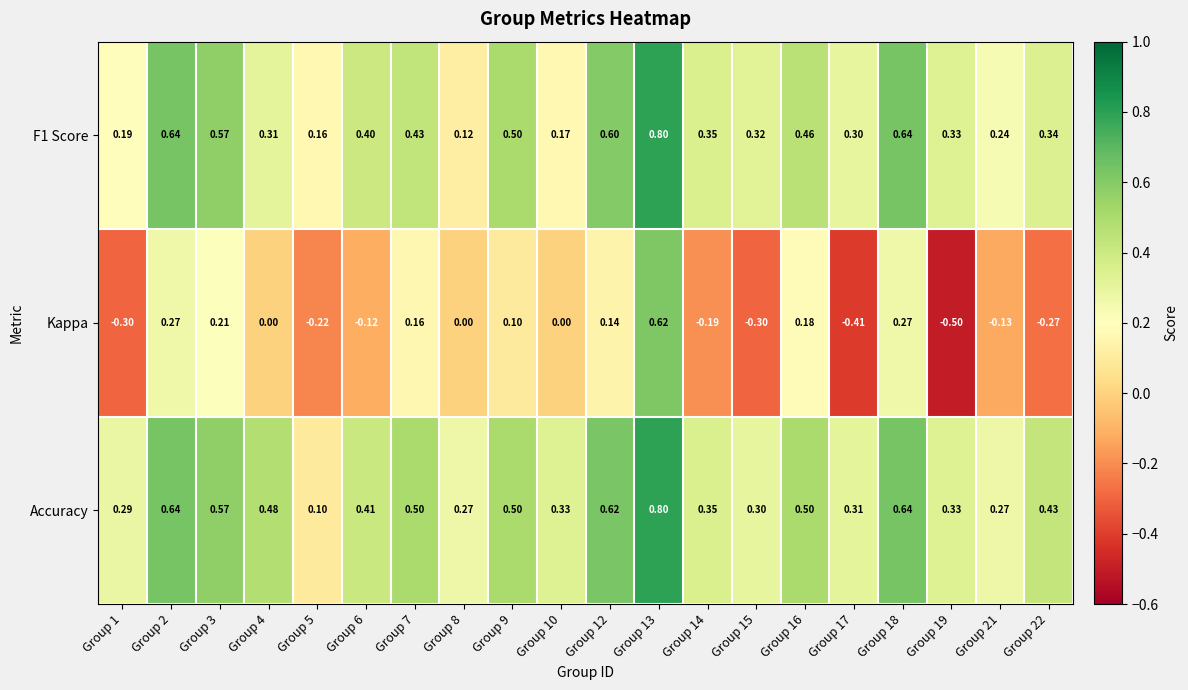

Which series has the largest total across all categories?

Accuracy